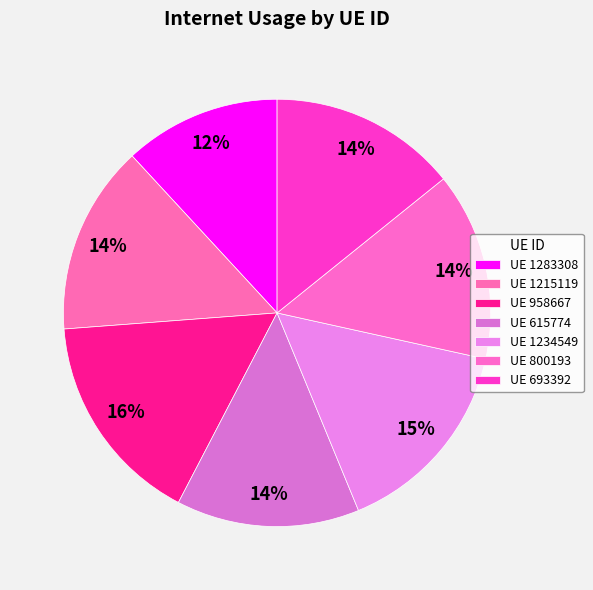

What is the smallest slice in the pie chart?

1283308